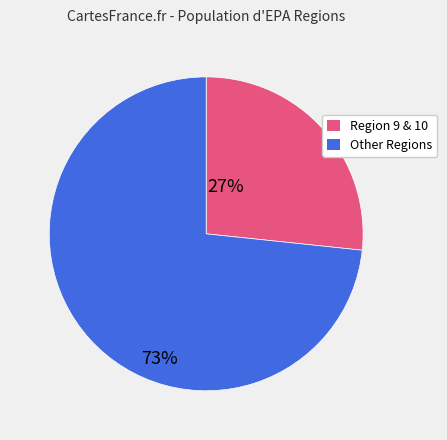

Does any single category account for the majority?

Yes